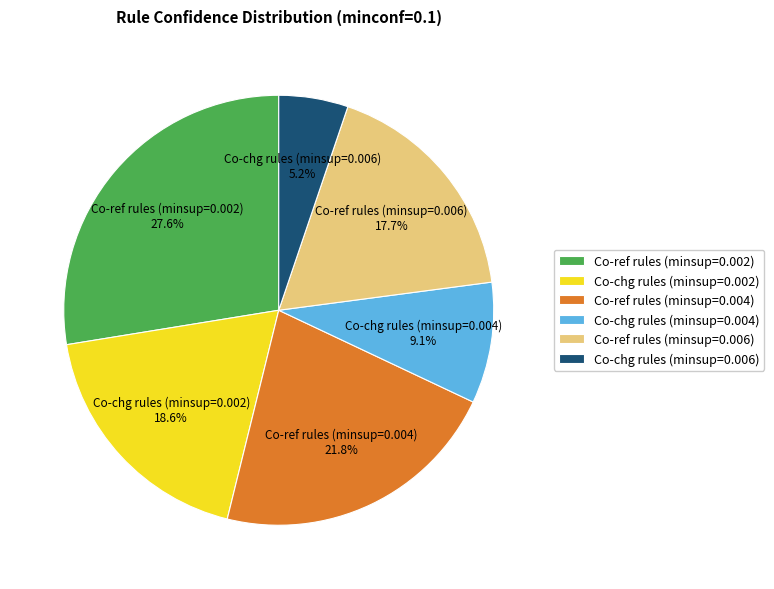

To the nearest percent, what is the combined percentage of Co-chg rules (minsup=0.004) and Co-ref rules (minsup=0.002)?

37%